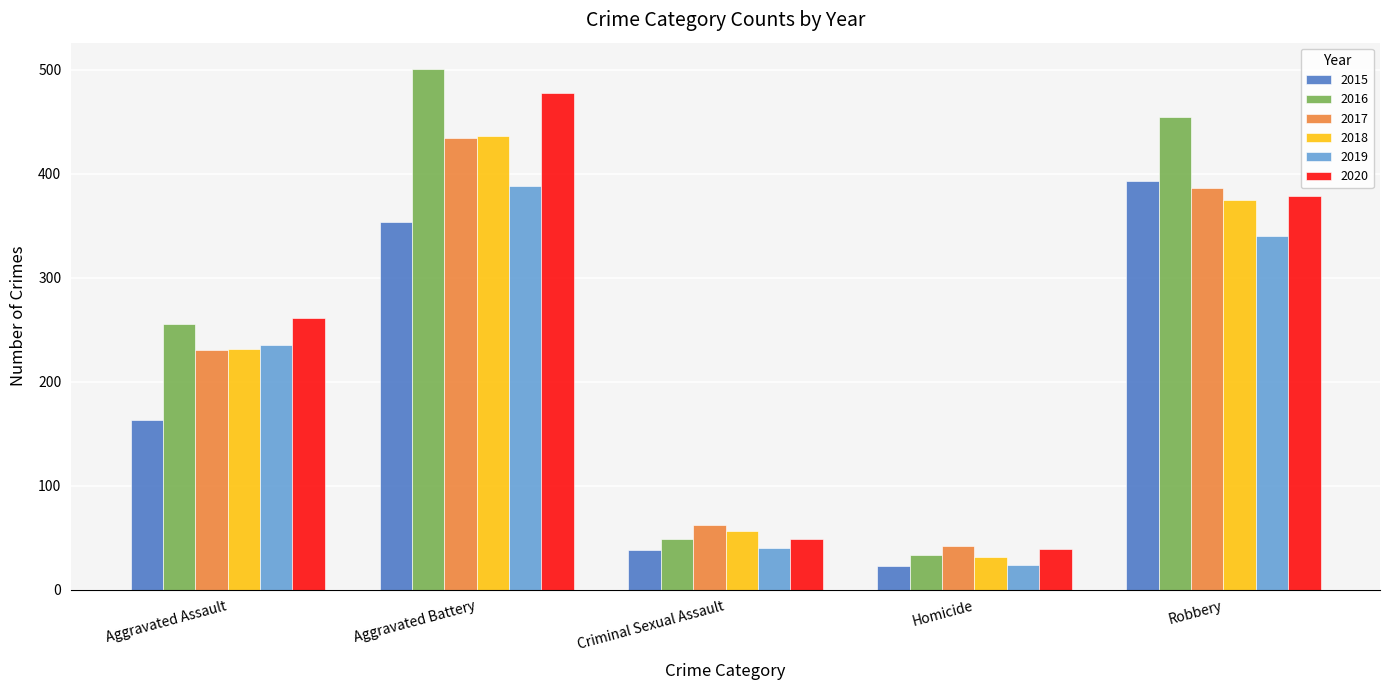

List the labels in order of 2018 value, smallest first.

Homicide, Criminal Sexual Assault, Aggravated Assault, Robbery, Aggravated Battery